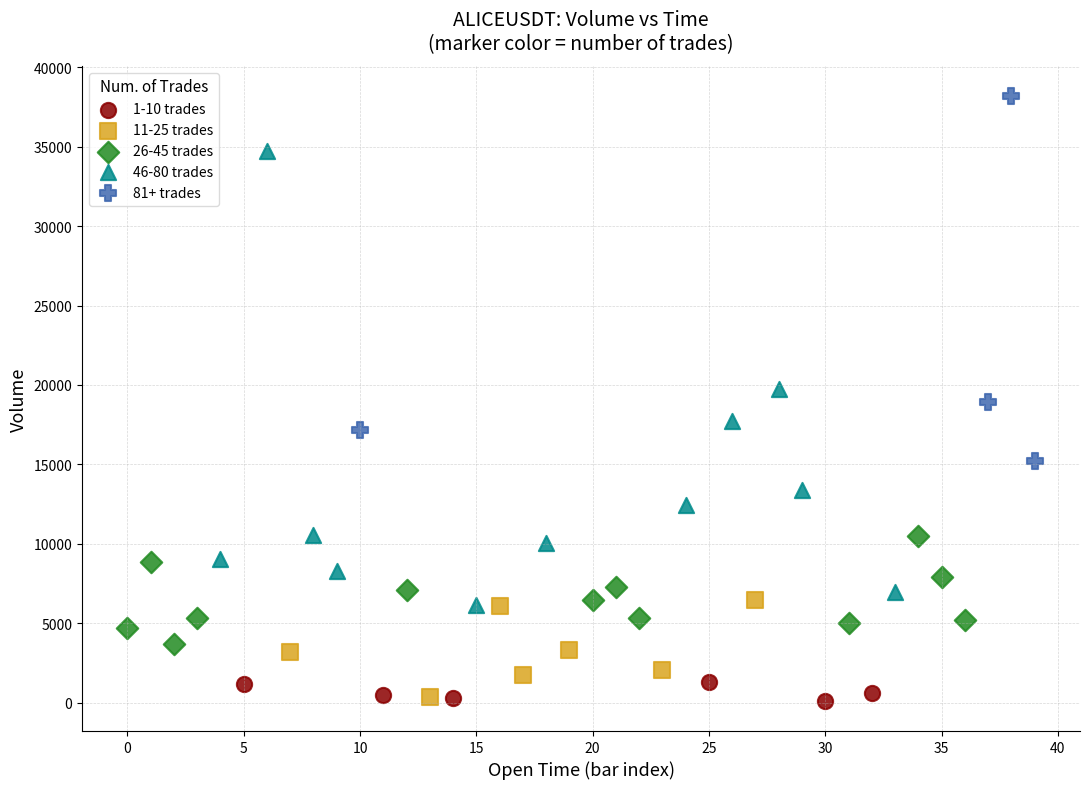

Which series reaches the maximum Y coordinate?

81+ trades